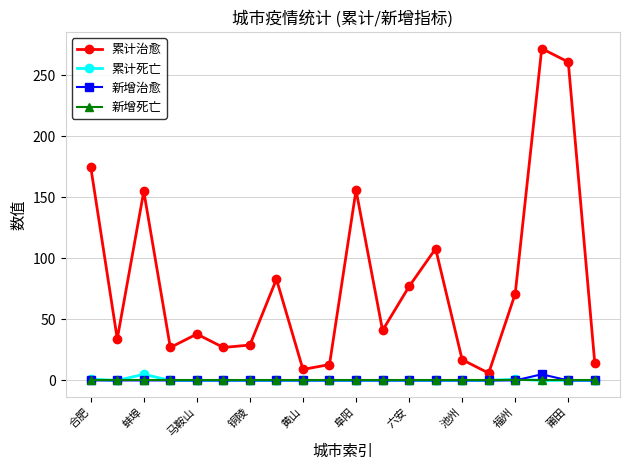

What are all the series names shown in the legend?

累计治愈, 累计死亡, 新增治愈, 新增死亡